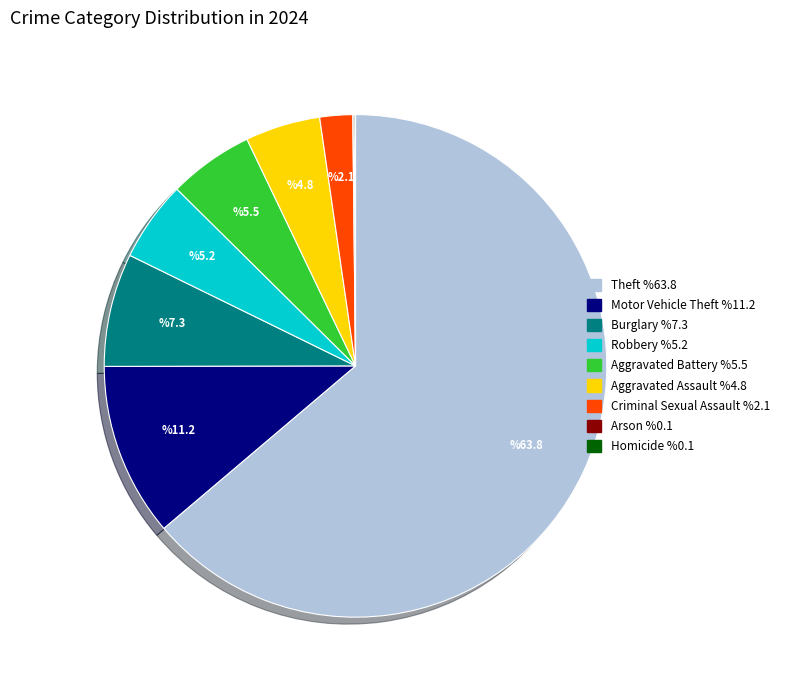

Which slice is the largest?

Theft